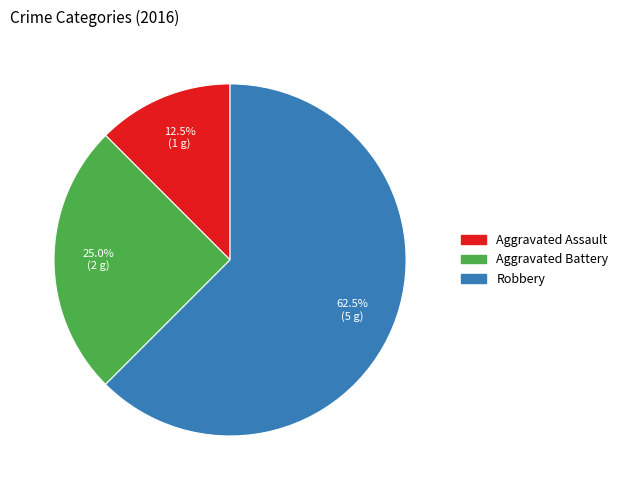

Count the number of slices in the pie.

3